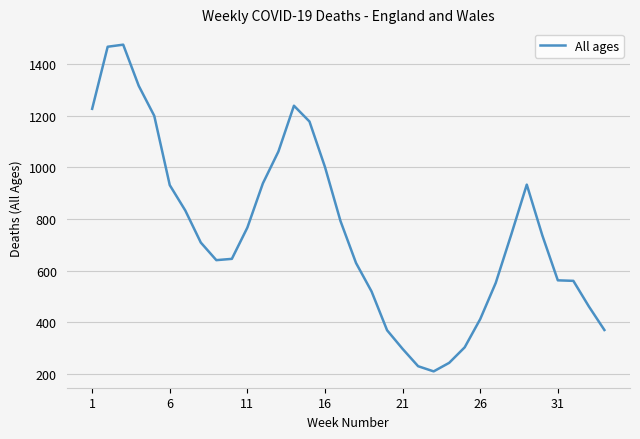

What is the smallest value displayed?

211